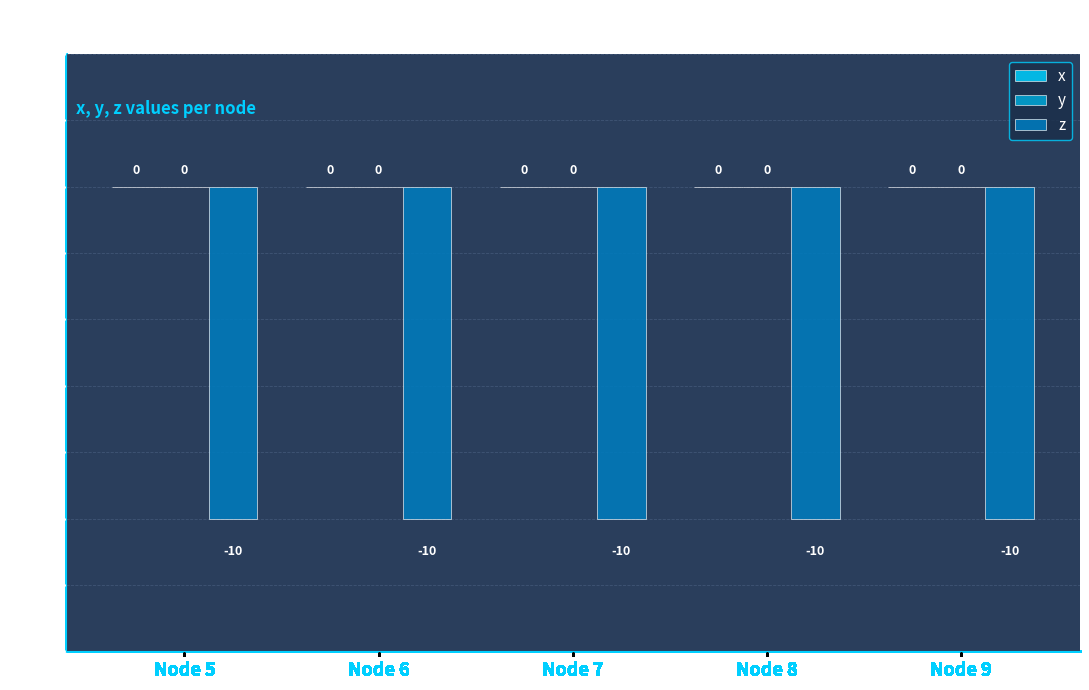

Reading left to right, what are all the values shown in this chart?

x: 0	0	0	0	0
y: 0	0	0	0	0
z: -10	-10	-10	-10	-10